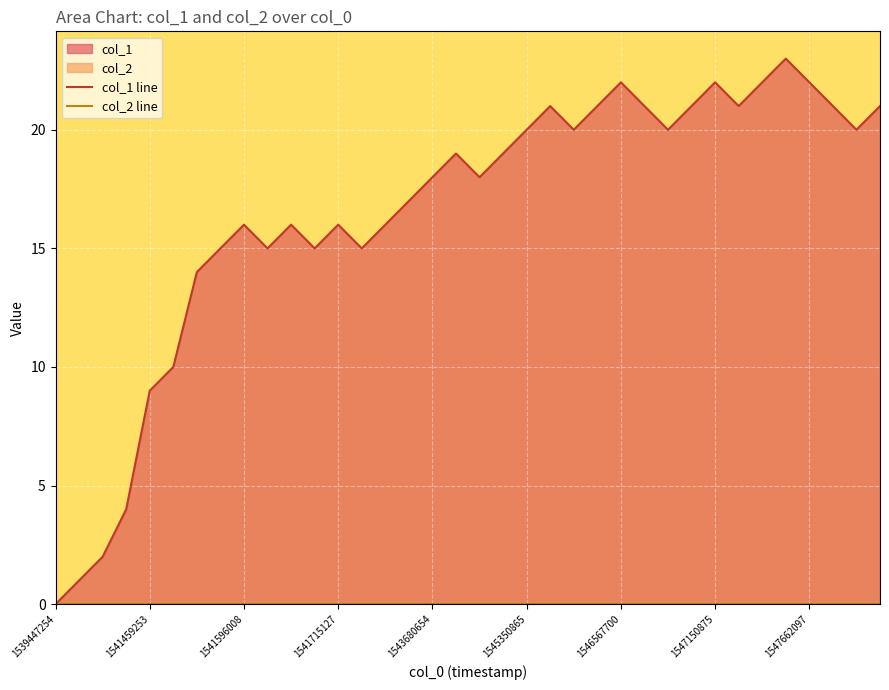

What is the difference between the col_1 line values at 9 and 35?

6